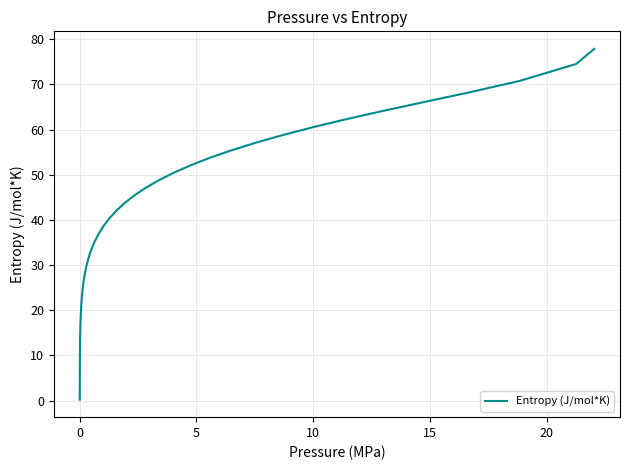

What is the difference between the second highest and second lowest values?

71.6